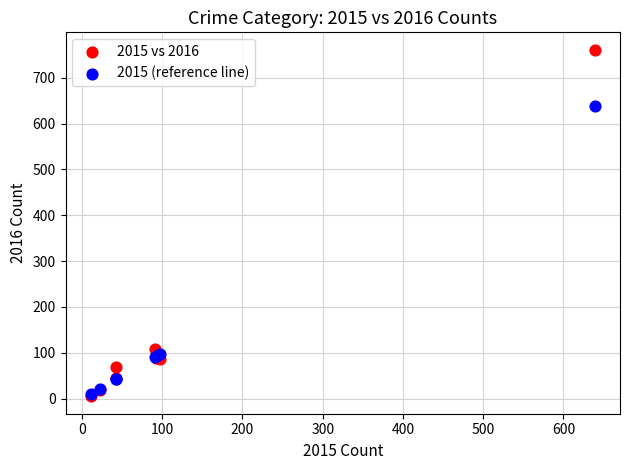

Which series contains the highest Y value?

2015 vs 2016